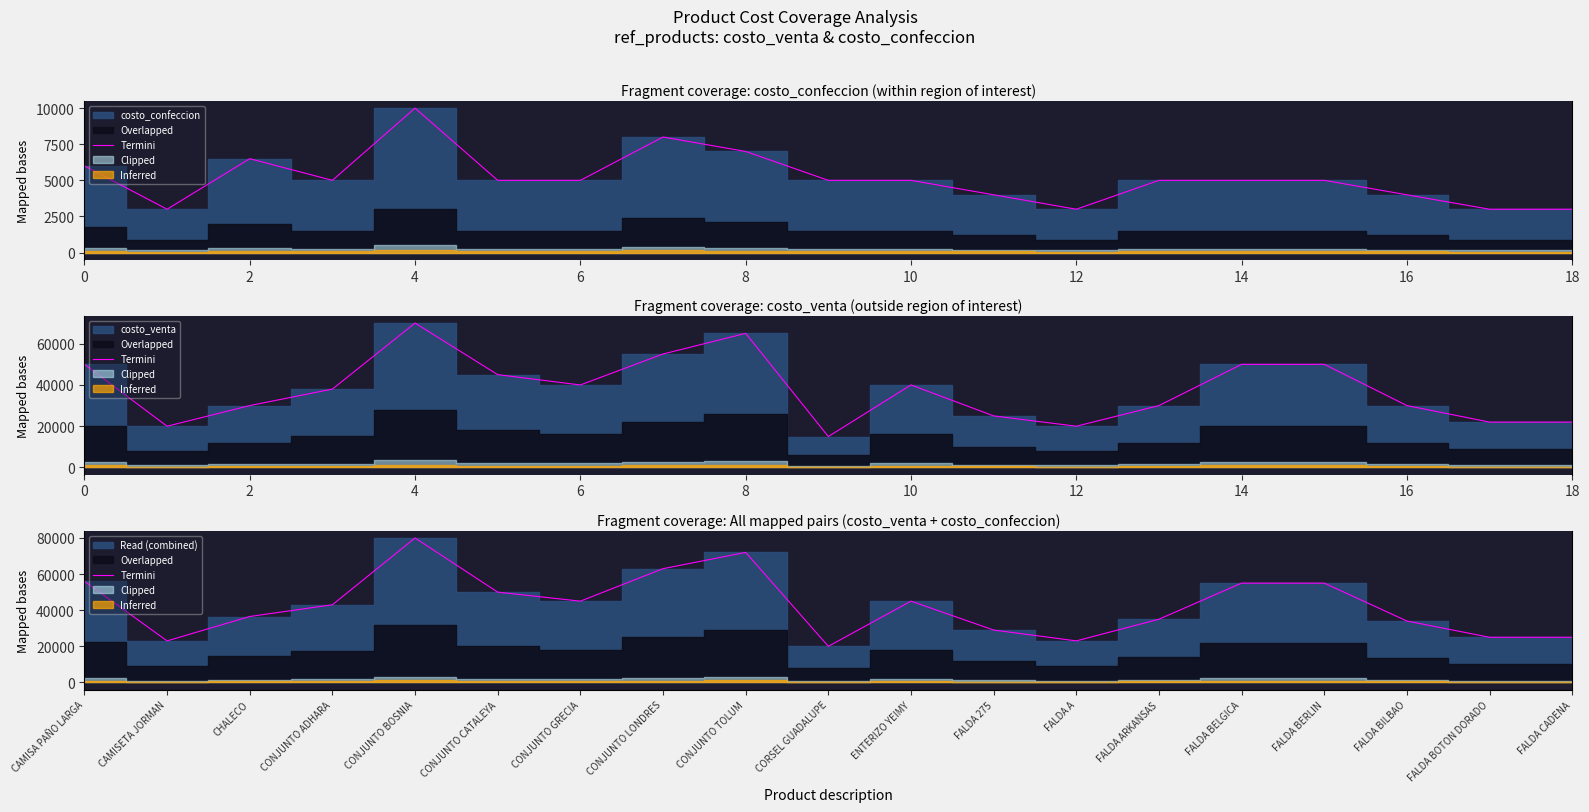

What is the sum of the values at FALDA ARKANSAS and FALDA A?

58000